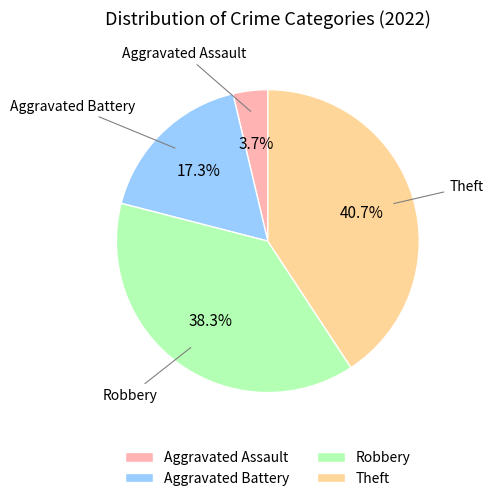

How much of the chart is everything except Aggravated Battery?

82.7%